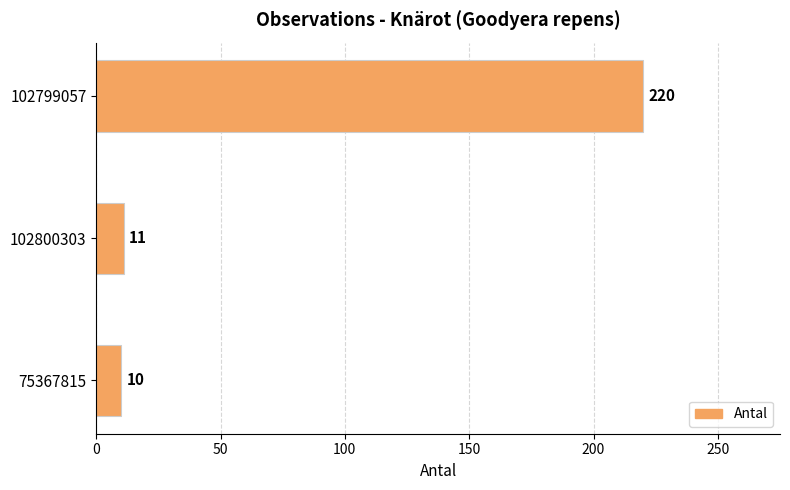

Where is the data nearest to the value 115?

102800303